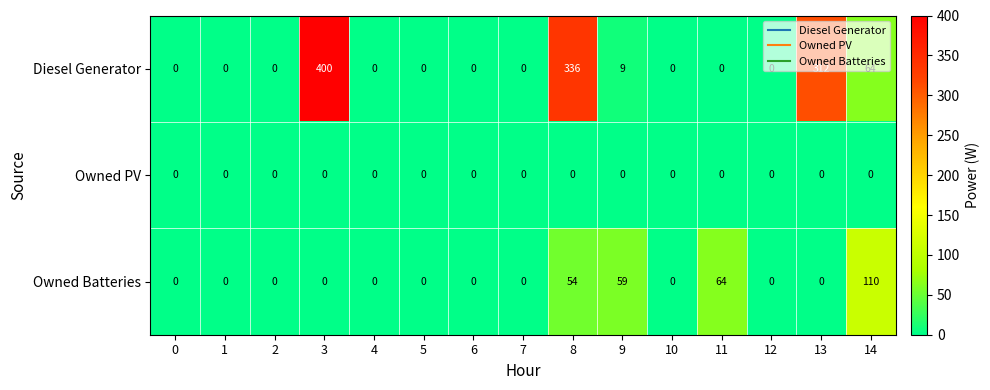

Which series changed the most between 6 and 9?

Owned Batteries